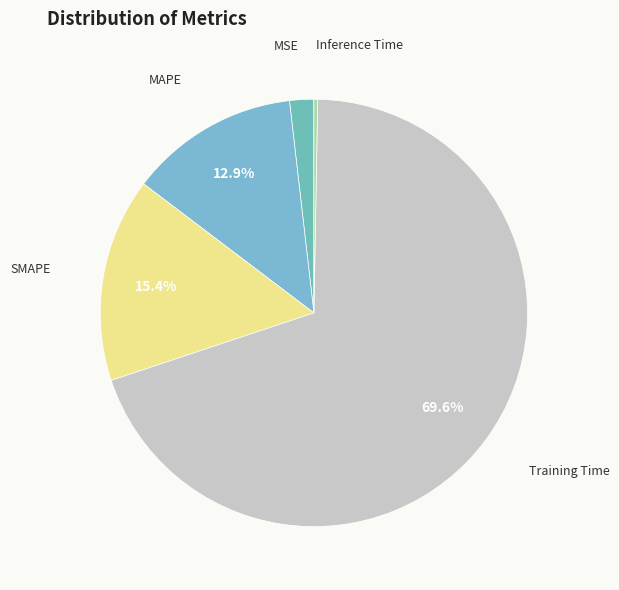

What is the largest slice in the pie chart?

Training Time